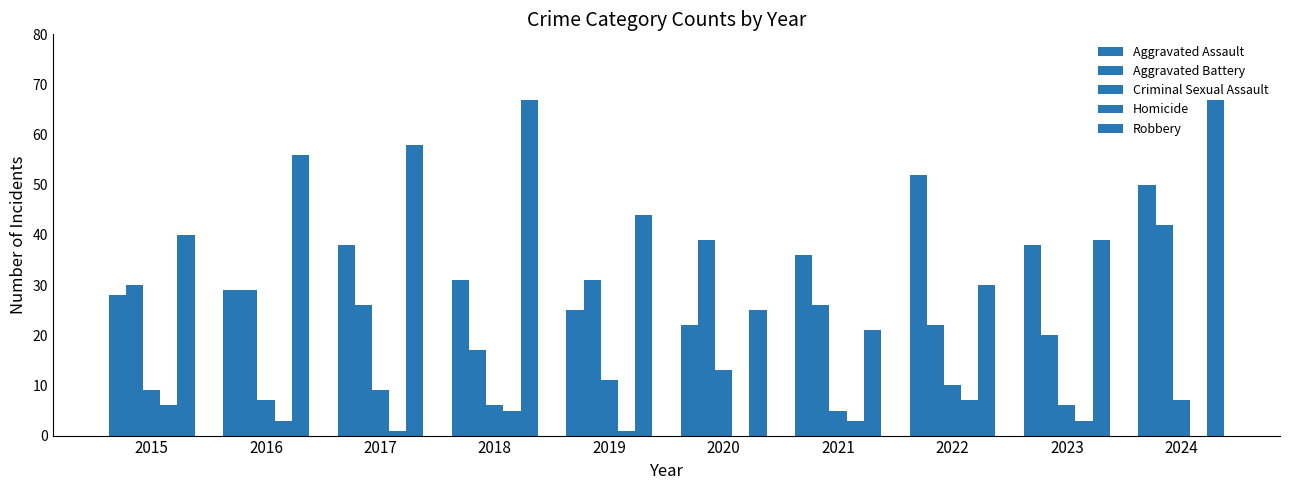

How many series are shown in this chart?

5